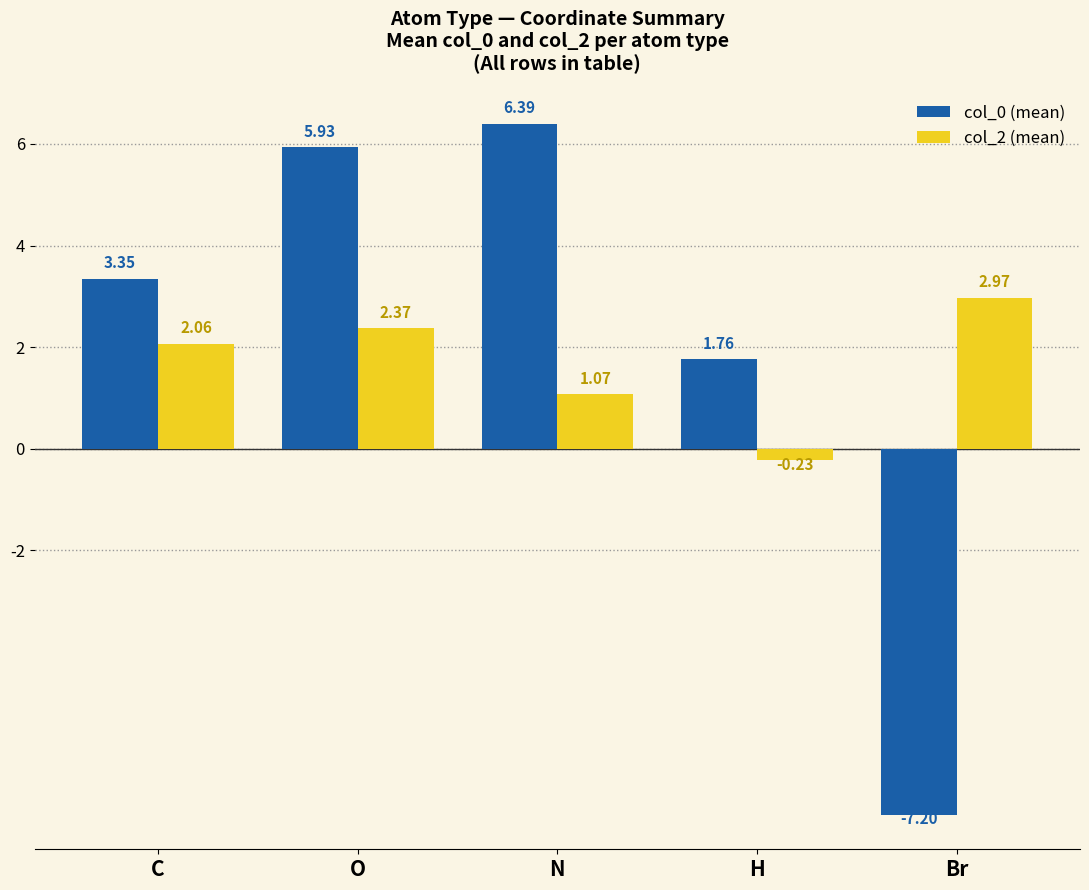

What position from the left is O?

2